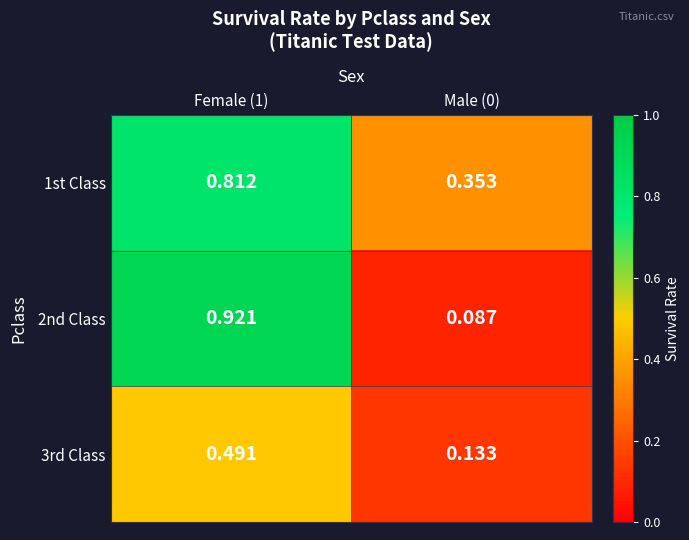

Is the value of 2nd Class at Female (1) greater than the value of 1st Class at Male (0)?

Yes